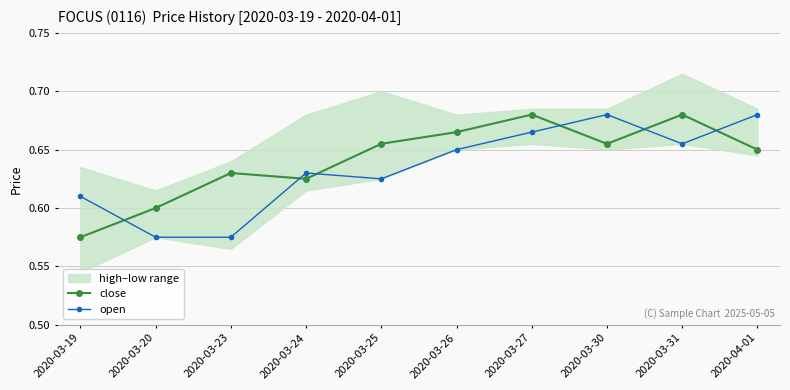

What position from the right is 2020-03-27?

4